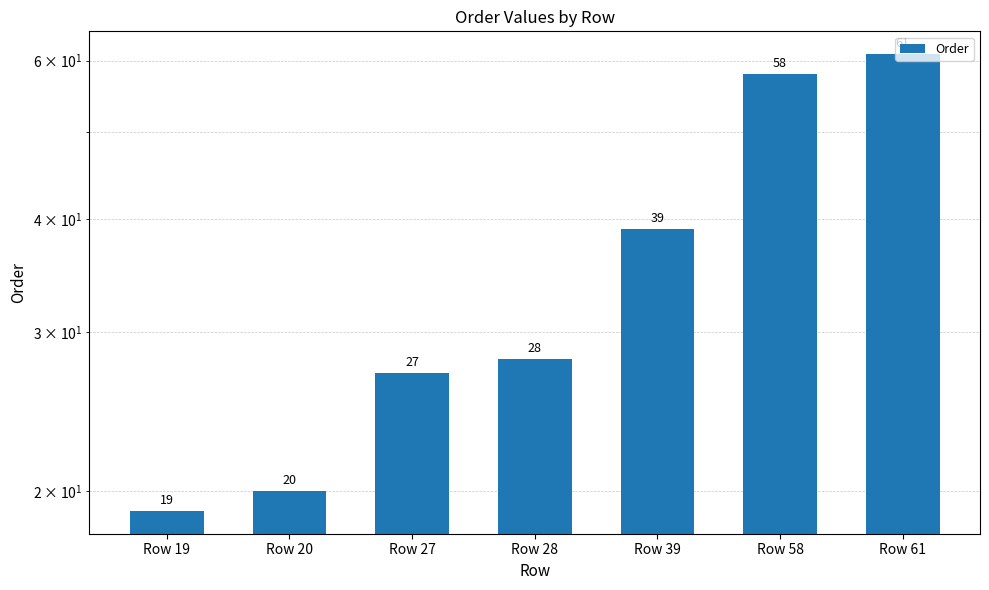

What is the change in value from Row 20 to Row 58?

+38